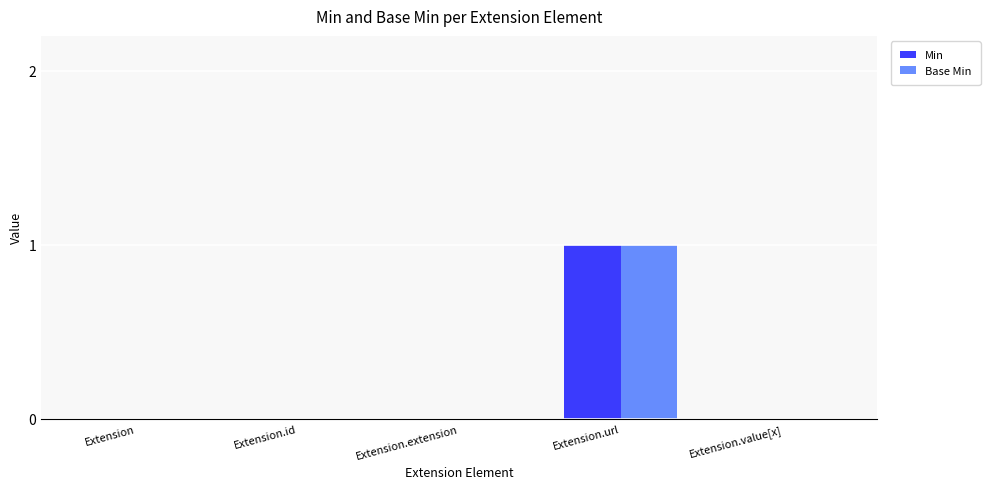

Count the number of data series in this chart.

2